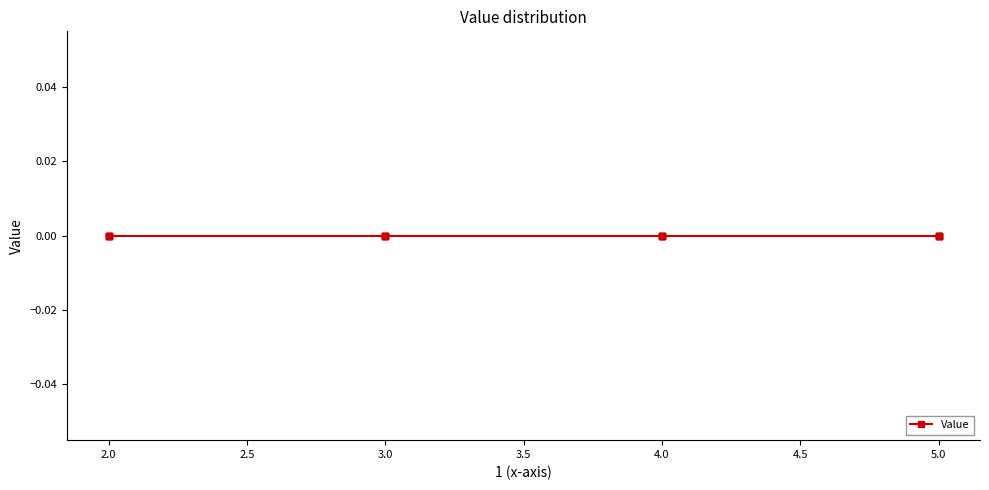

Does the chart display data point markers on the line(s)?

Yes